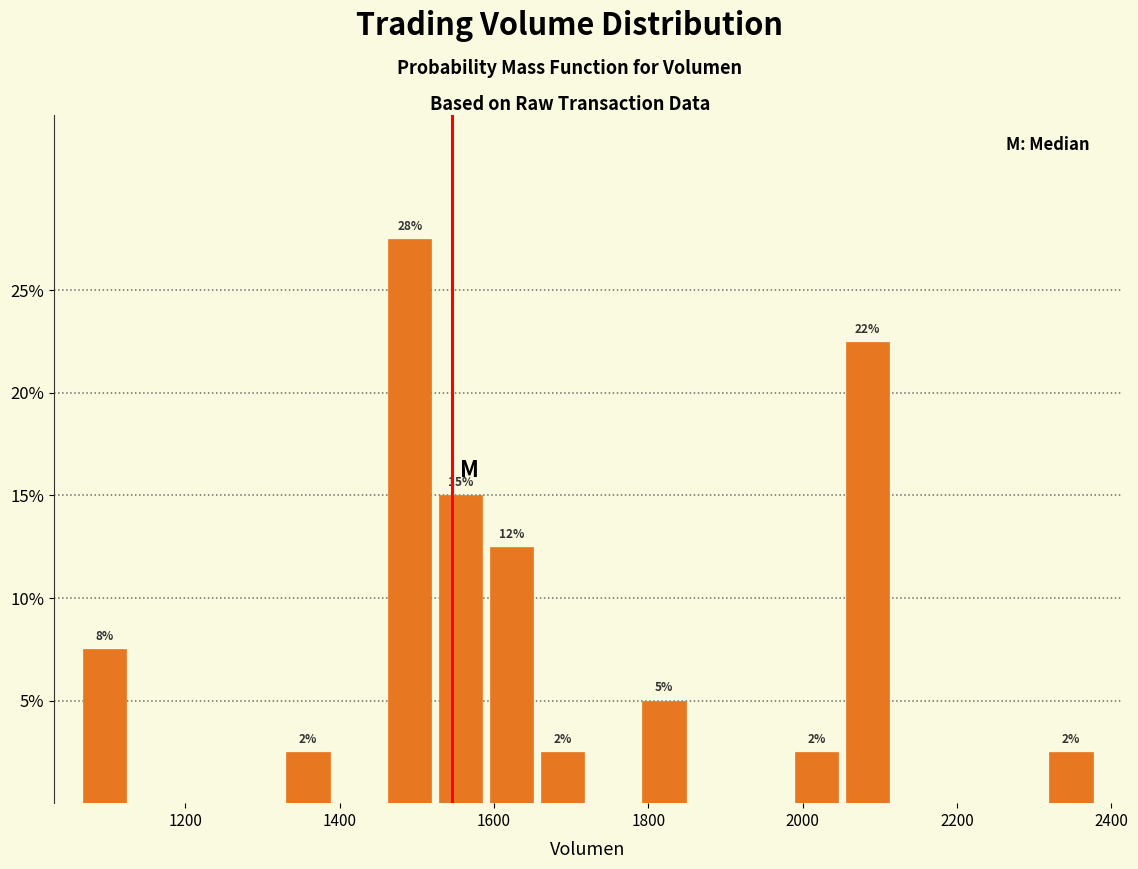

Read against the x-axis, roughly where is the centre of the tallest bar?

1500